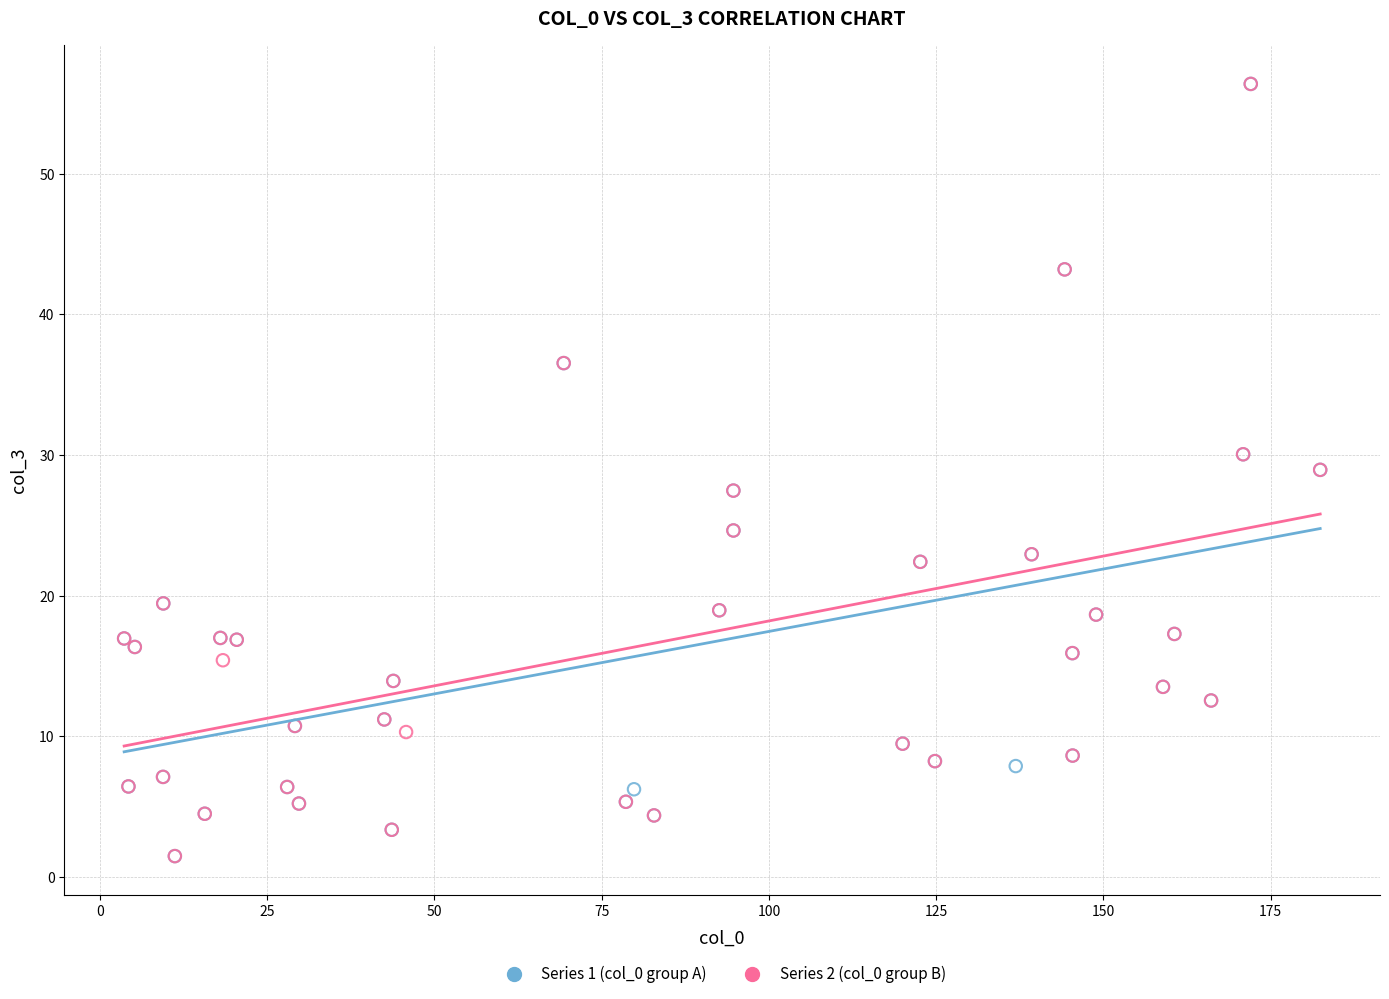

What are all the series names shown in the legend?

Series 1 (col_0 group A), Series 2 (col_0 group B)